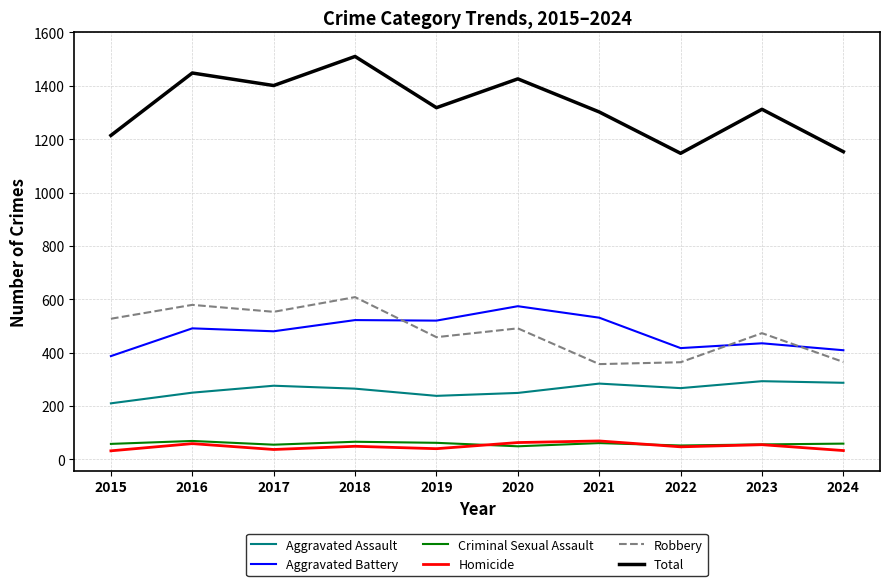

Which series has the largest total across all categories?

Total